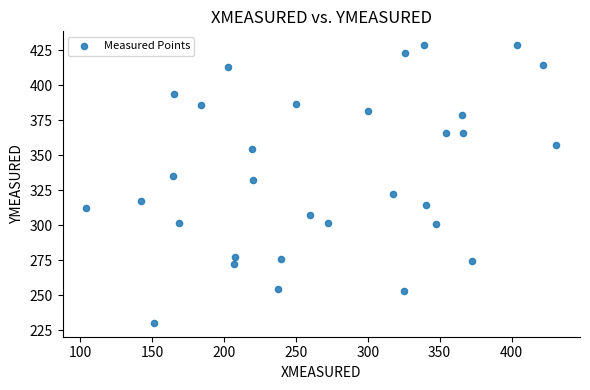

What is the range of X values (max minus min)?

327.4